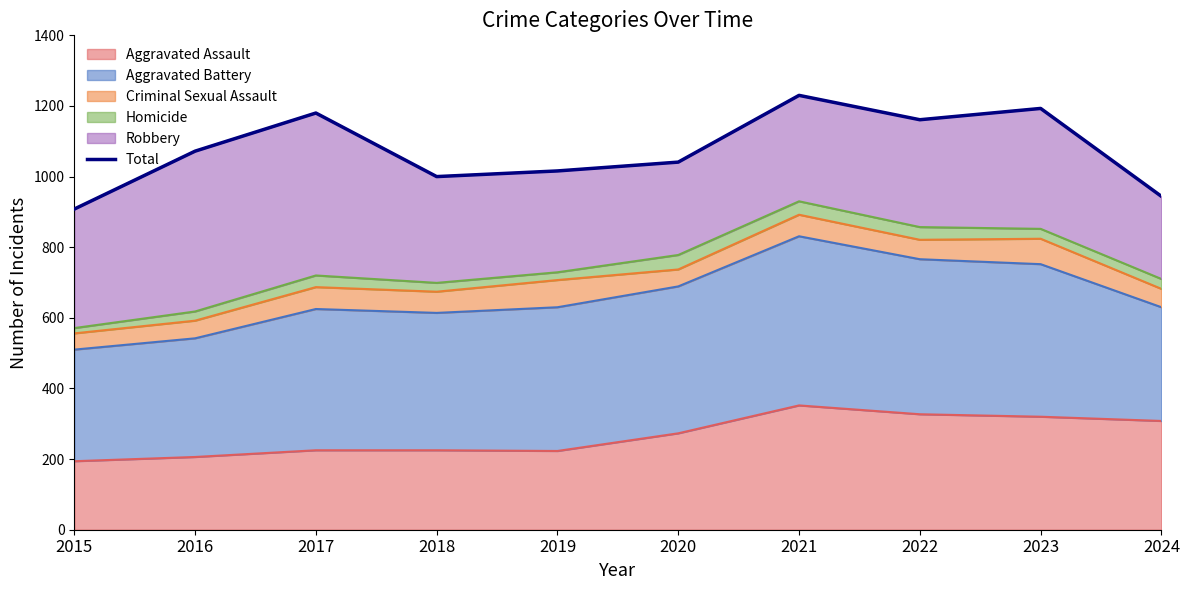

The chart shows a value of 1016 at 2019. True or false?

True